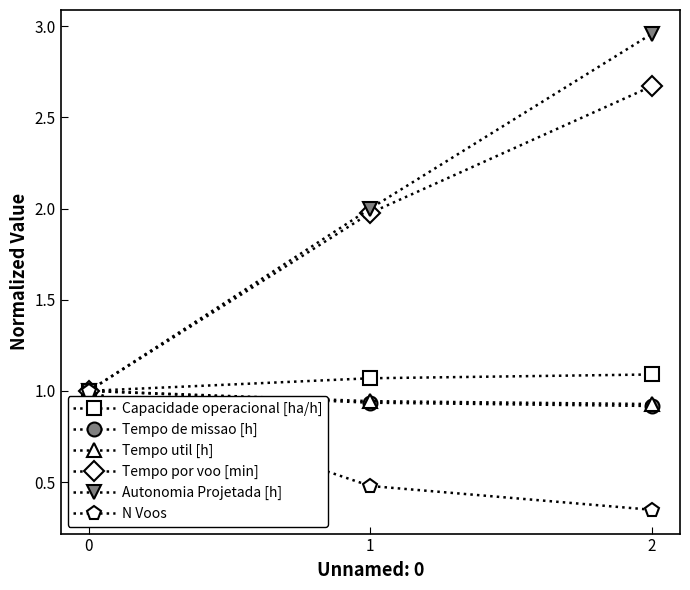

True or false: N Voos has a value of 0.2 at 1.

False